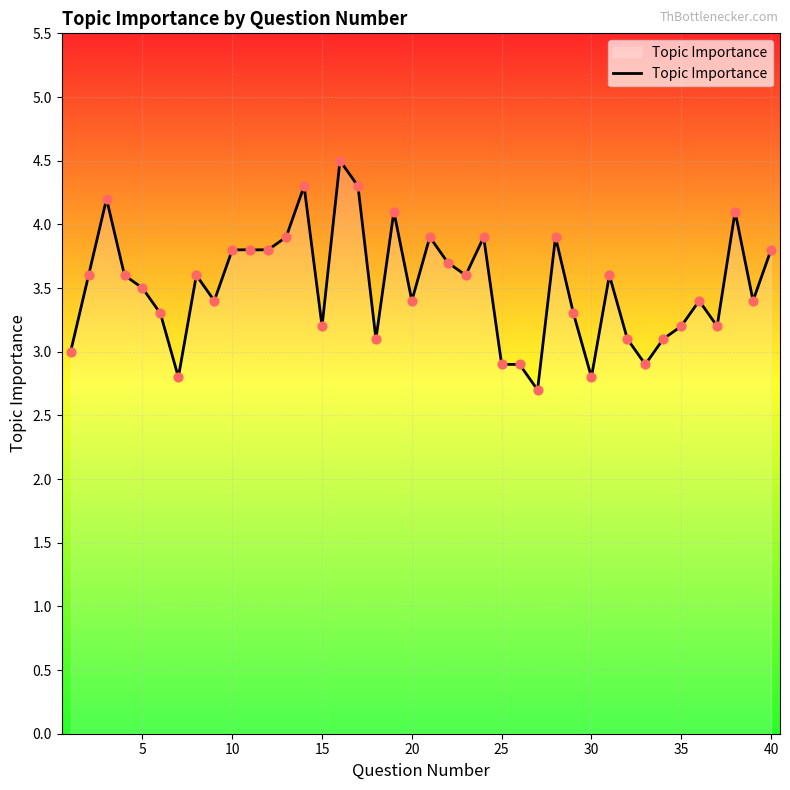

What is the smallest value displayed?

2.7